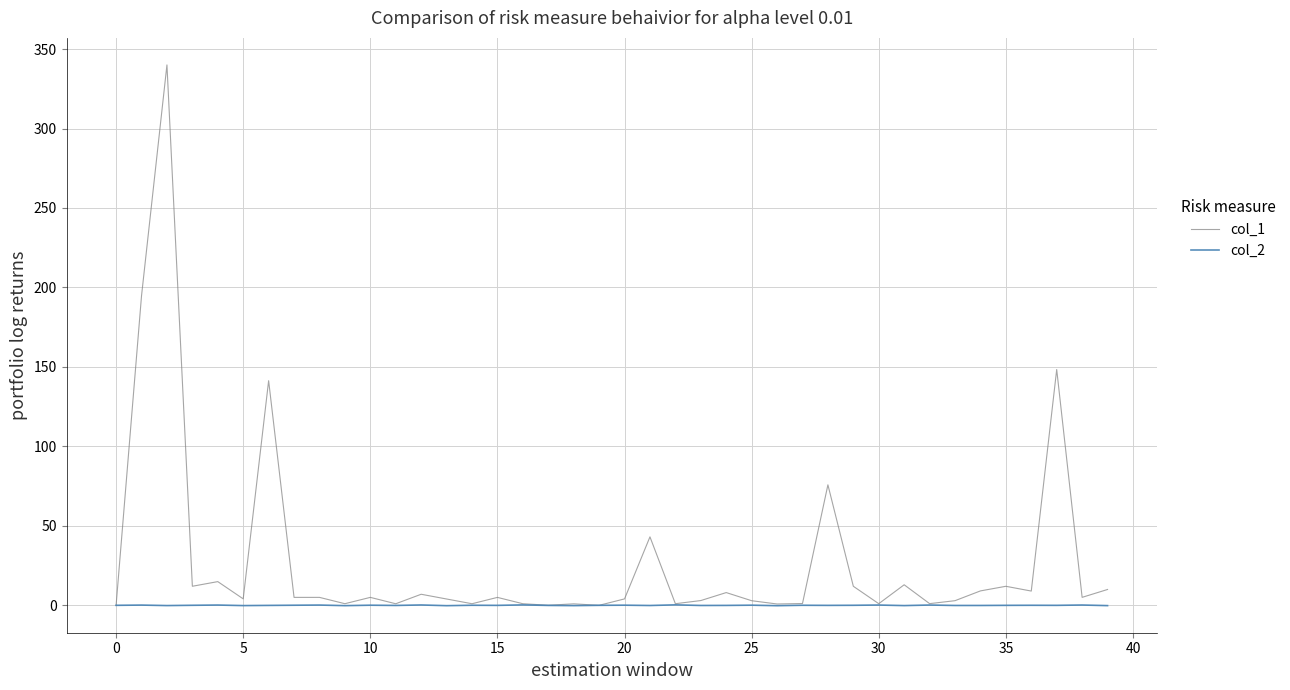

Which series has the largest range (max minus min)?

col_1